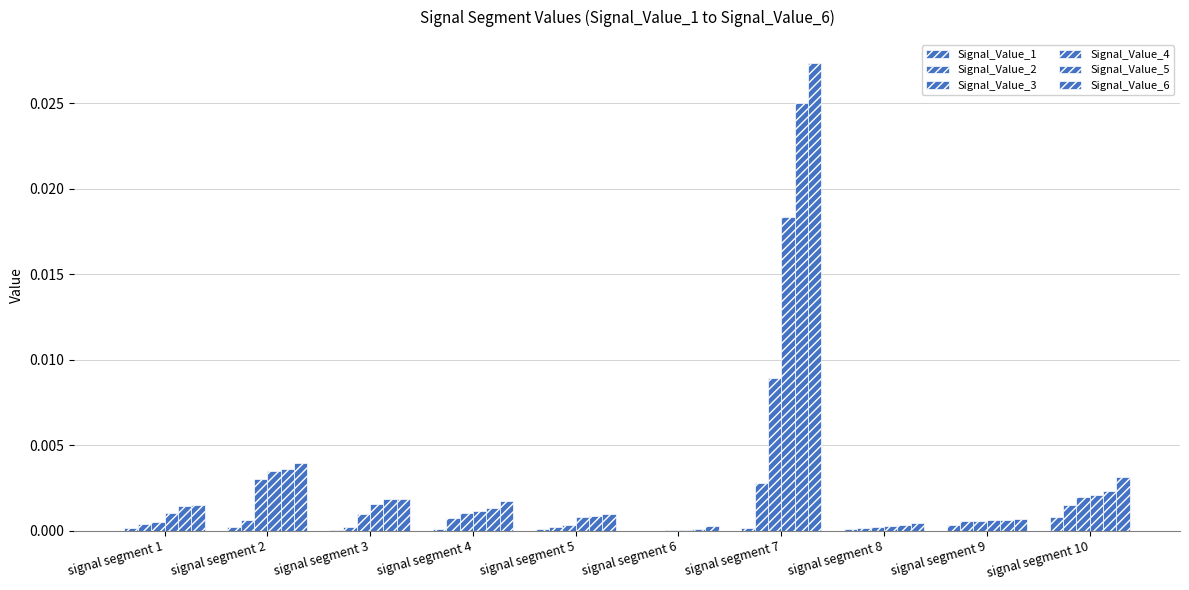

Count the number of data series in this chart.

6